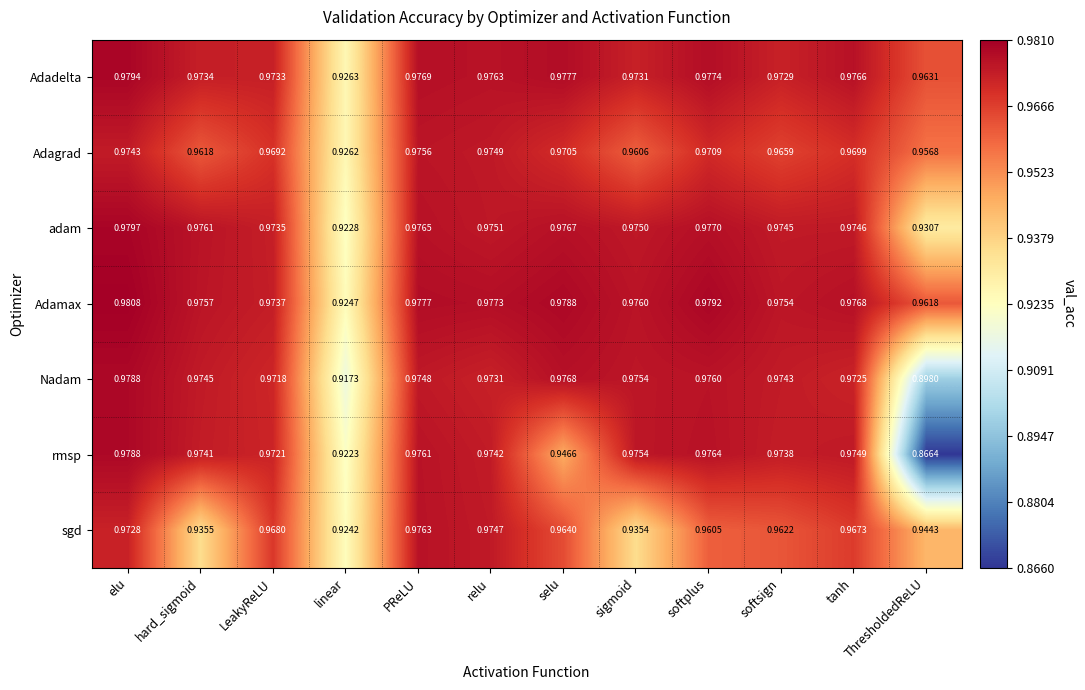

Which series has the largest total across all categories?

Adamax